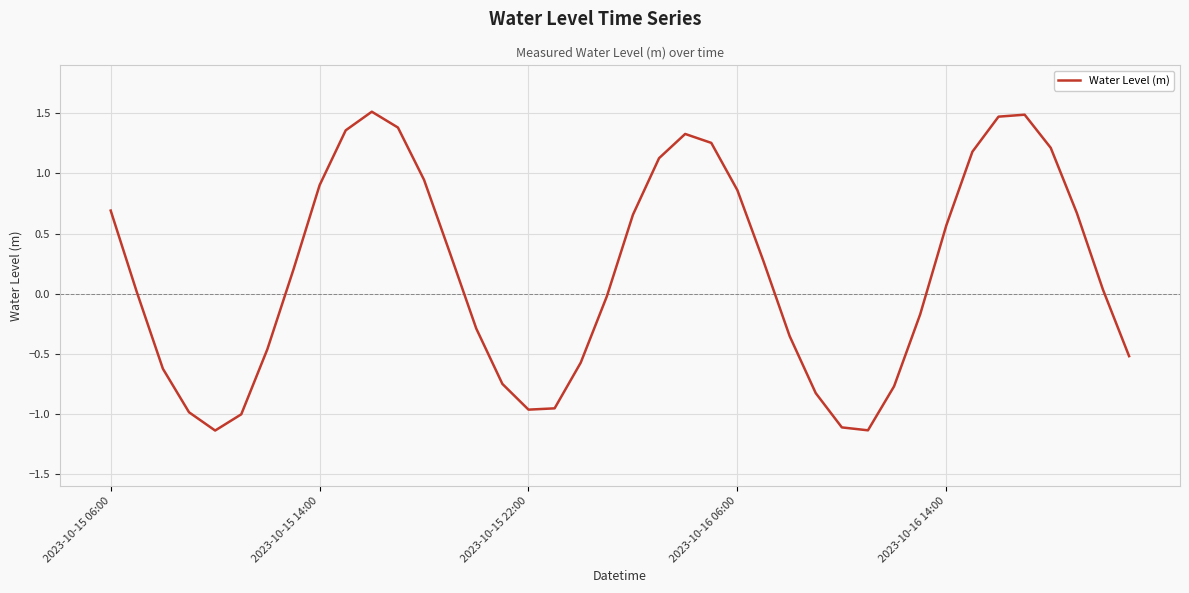

What is the maximum value shown in the chart?

1.5